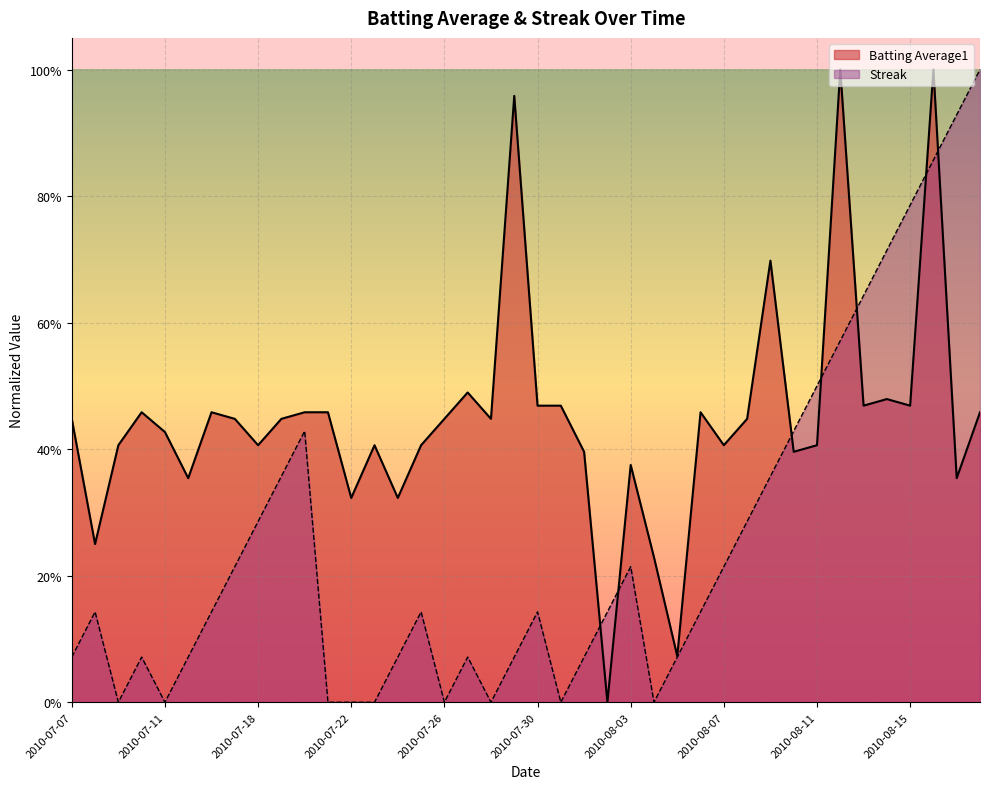

What is the sum of all Streak values?

10.2